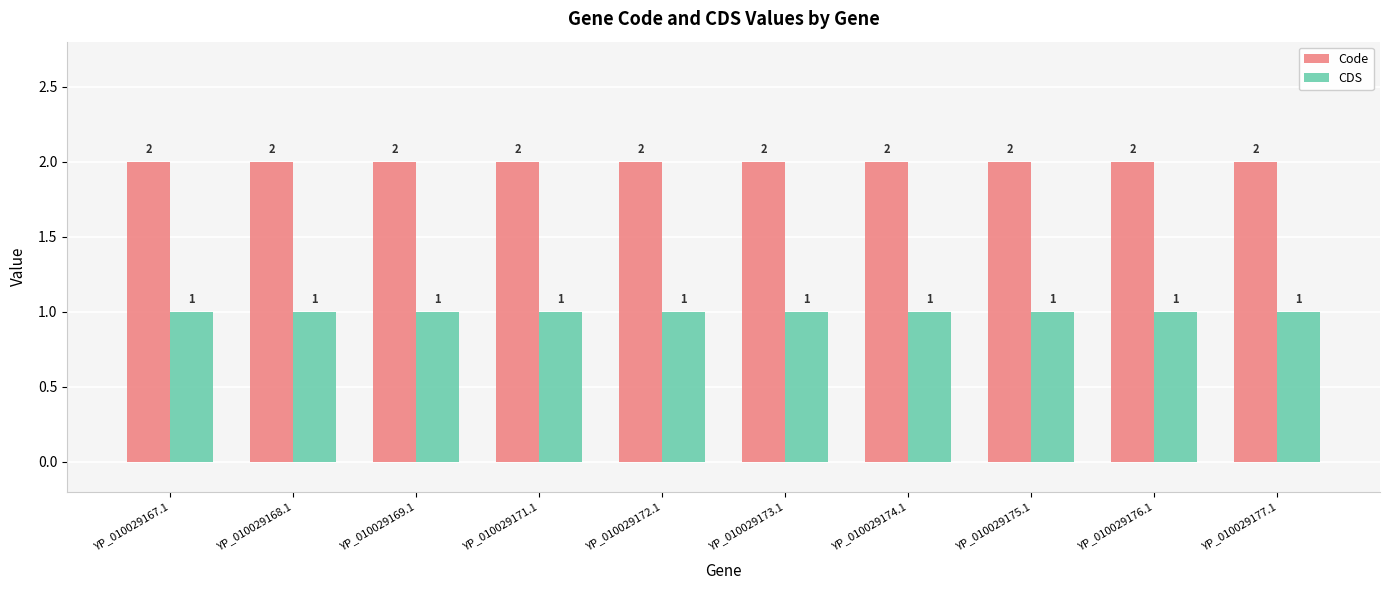

The value of Code at YP_010029169.1 is 2. True or false?

True